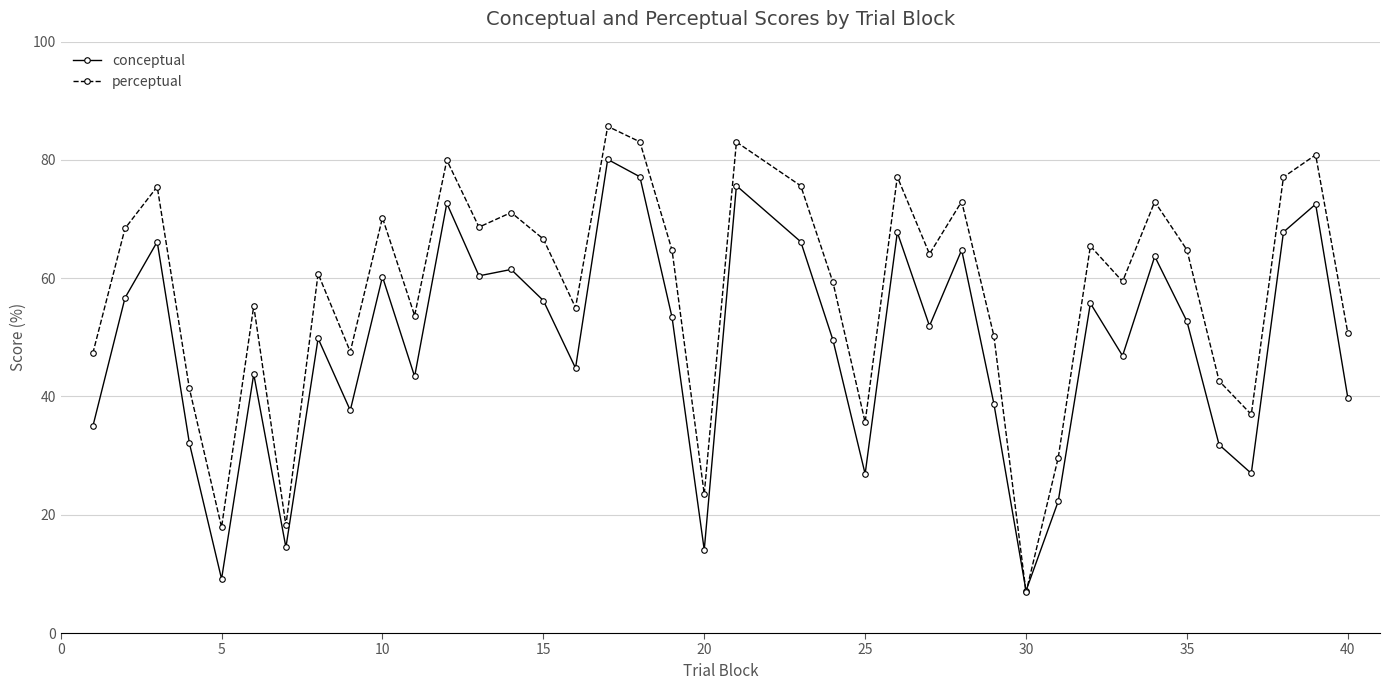

Which series has the largest range (max minus min)?

perceptual